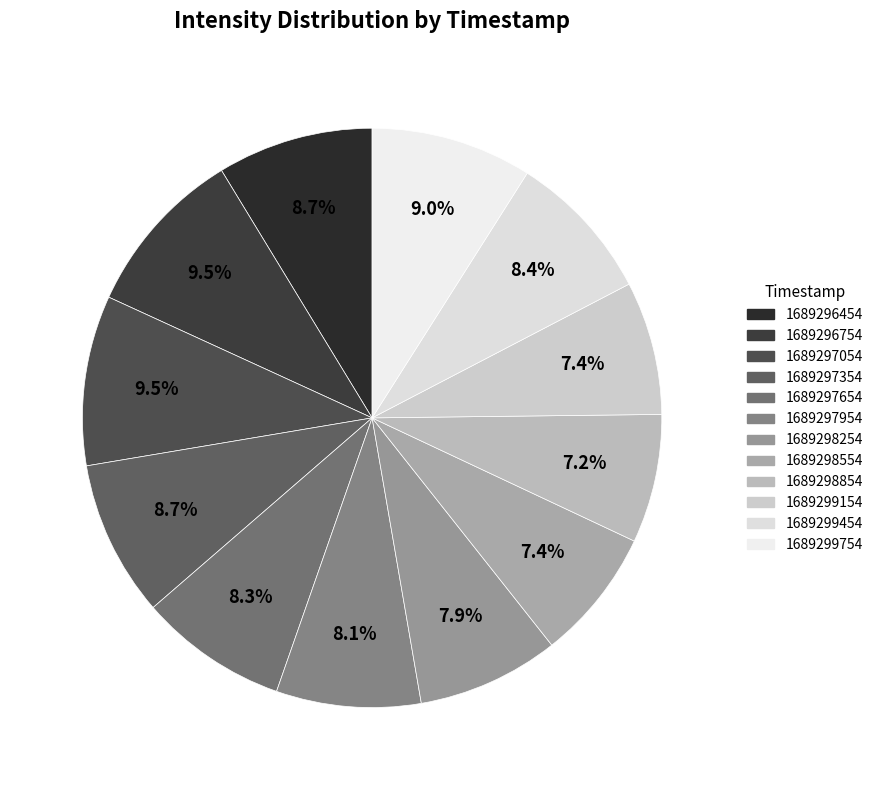

The 1689297654 slice represents 8% of the pie. True or false?

True